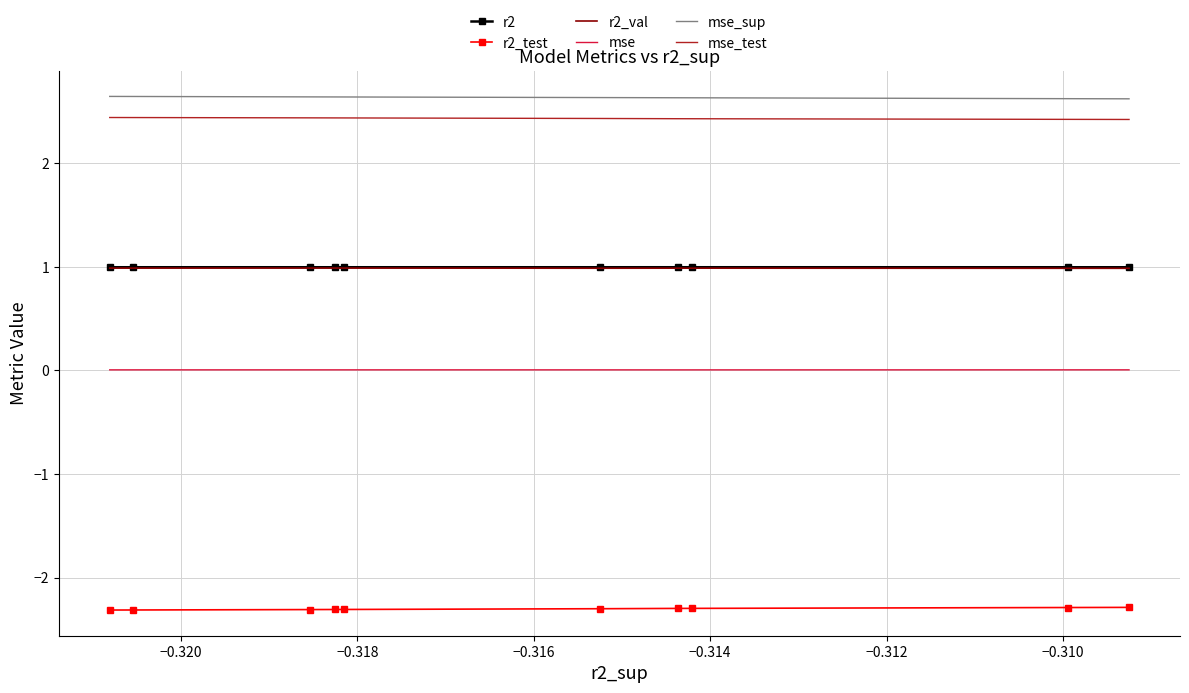

What is the minimum value shown in the chart?

-2.3